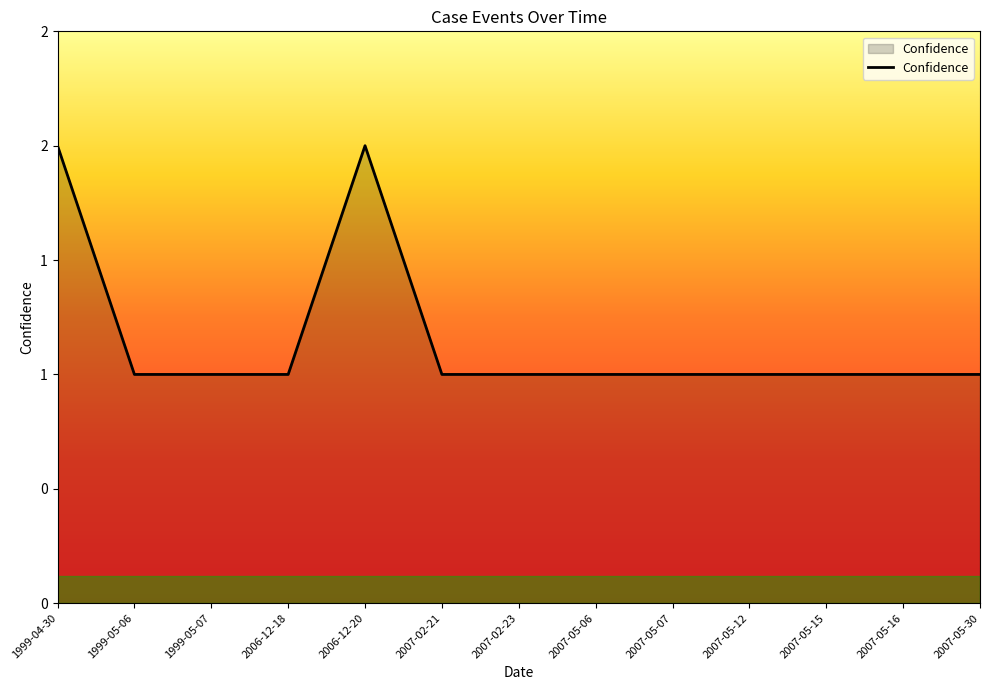

Where is the first local maximum?

2006-12-20